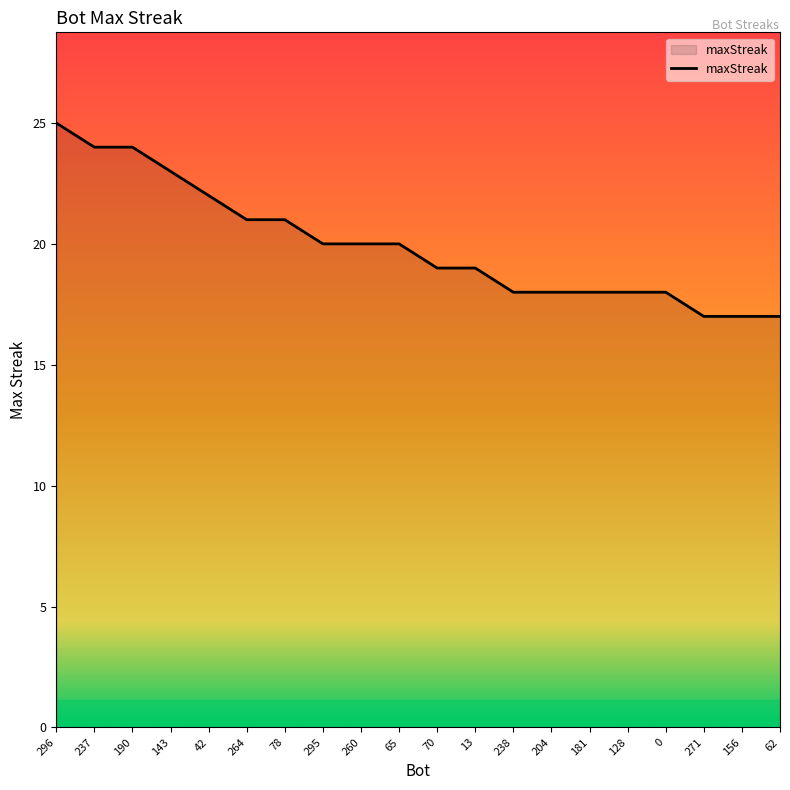

What position from the right is 181?

6